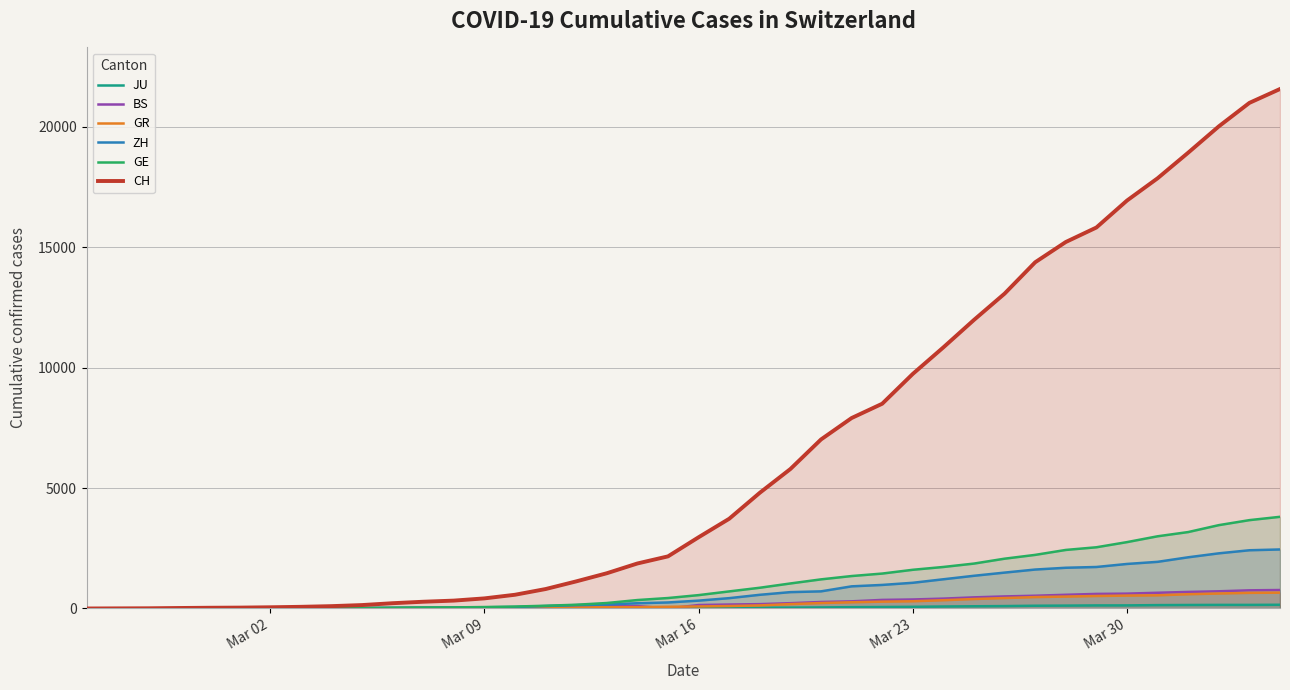

Which series has the widest spread of values?

CH